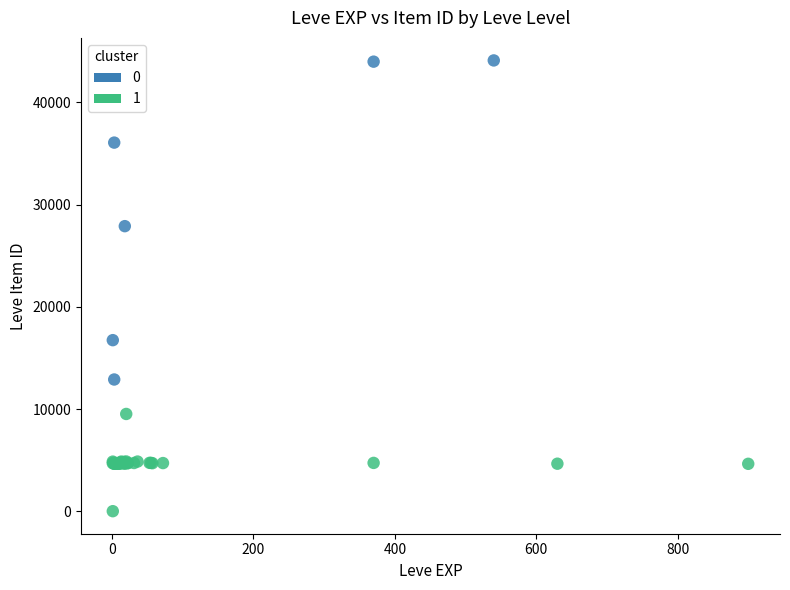

What are all the series names shown in the legend?

0, 1